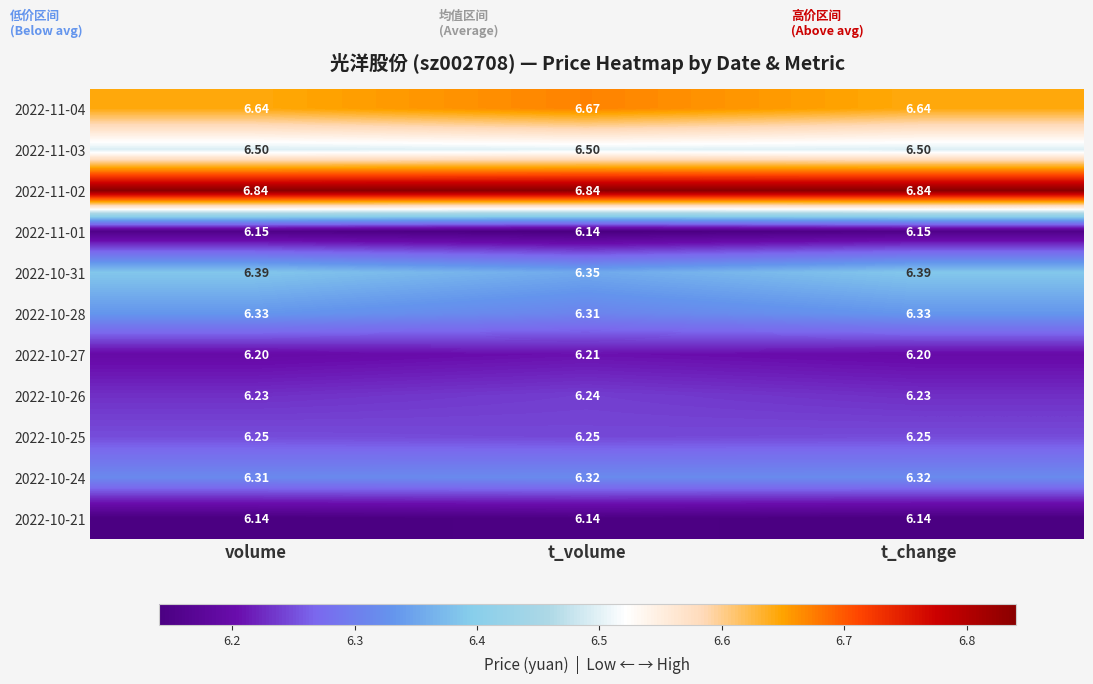

What is the difference between the highest and lowest values at t_change?

0.7